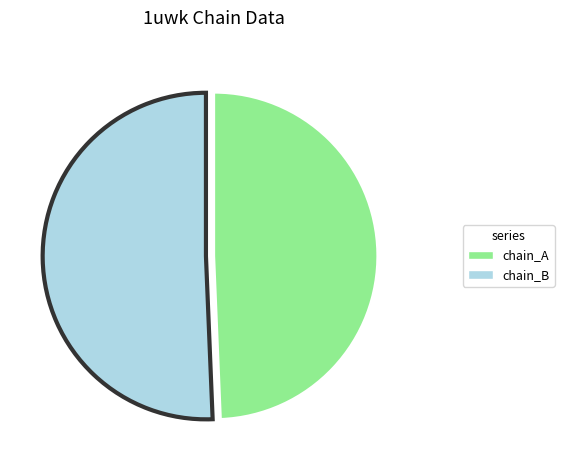

Does chain_B represent more than half of the total?

Yes